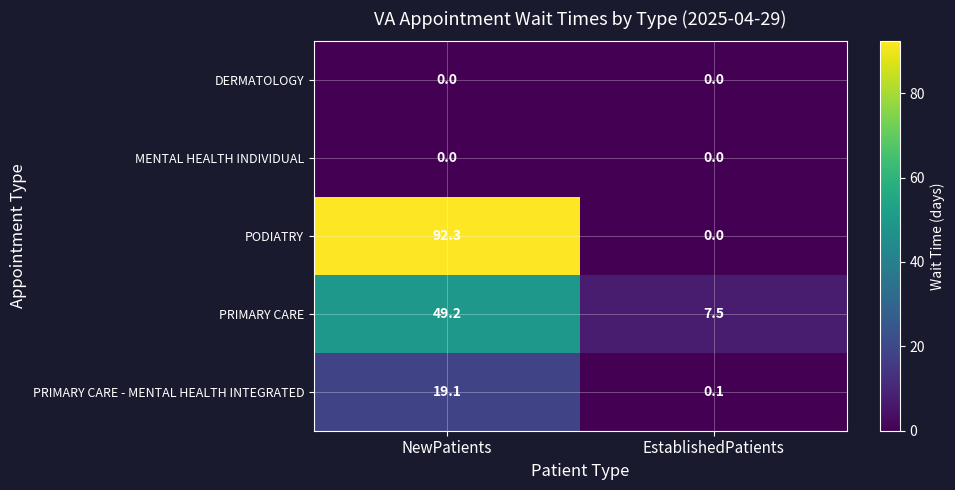

At which category is the sum across all series the highest?

NewPatients